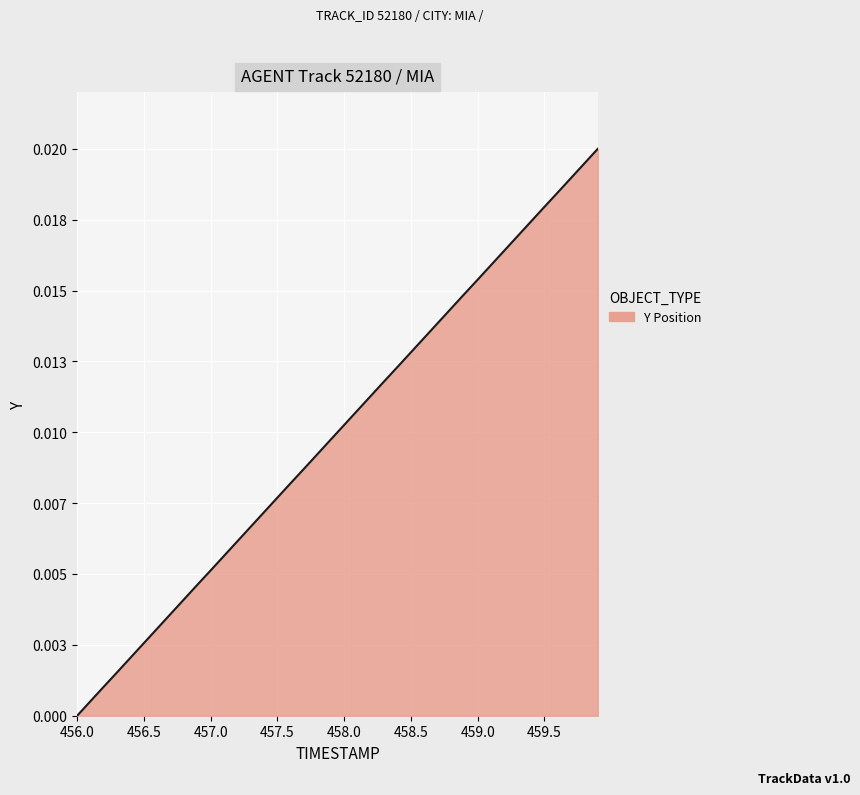

Is this an area chart (filled region under the line)?

Yes